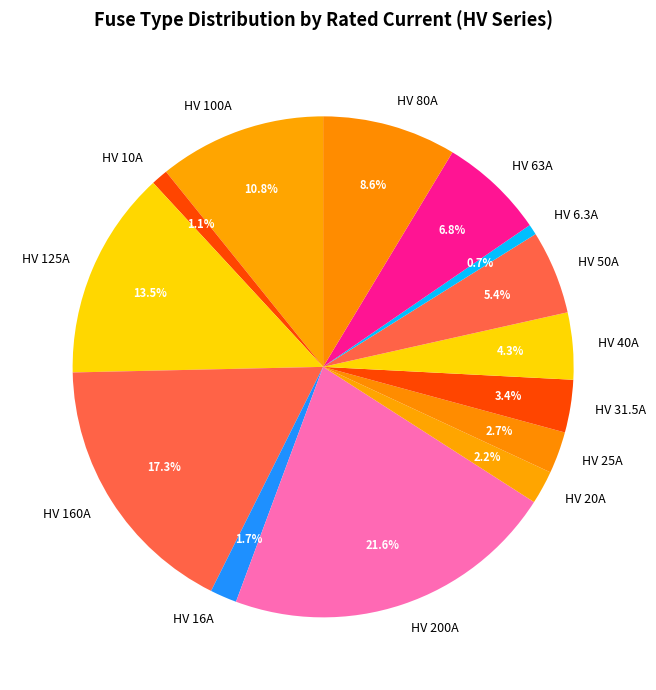

Is the sum of HV 40A and HV 20A greater than half?

No